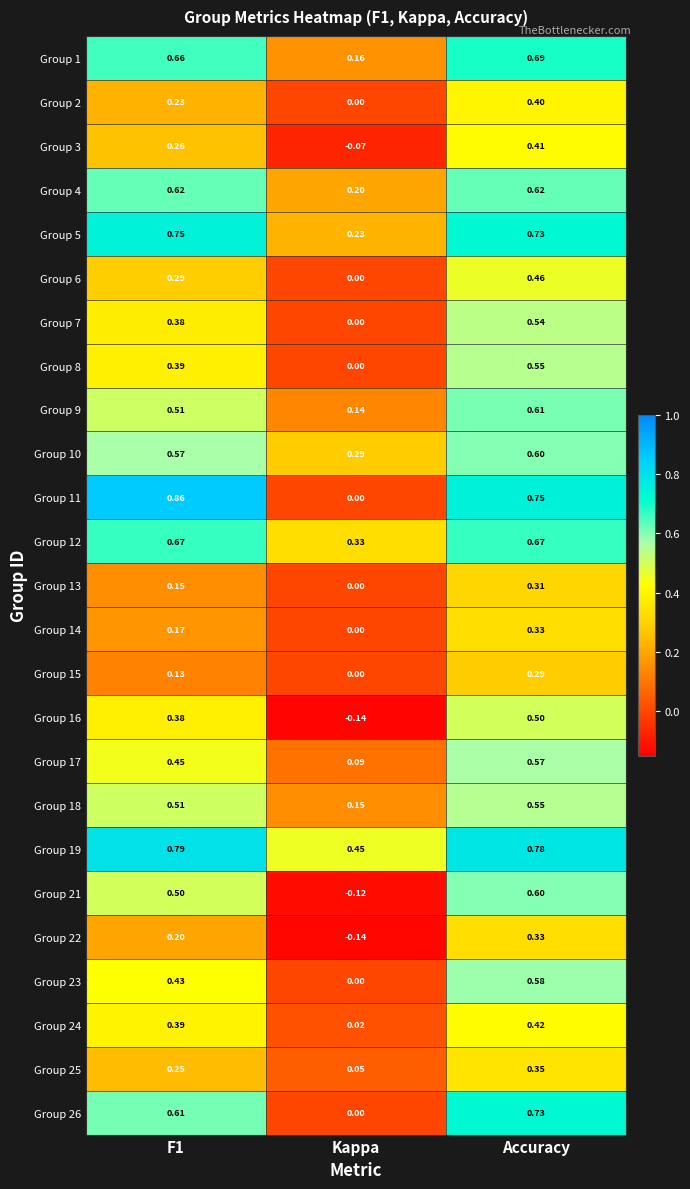

Which series has the largest range (max minus min)?

Group 11